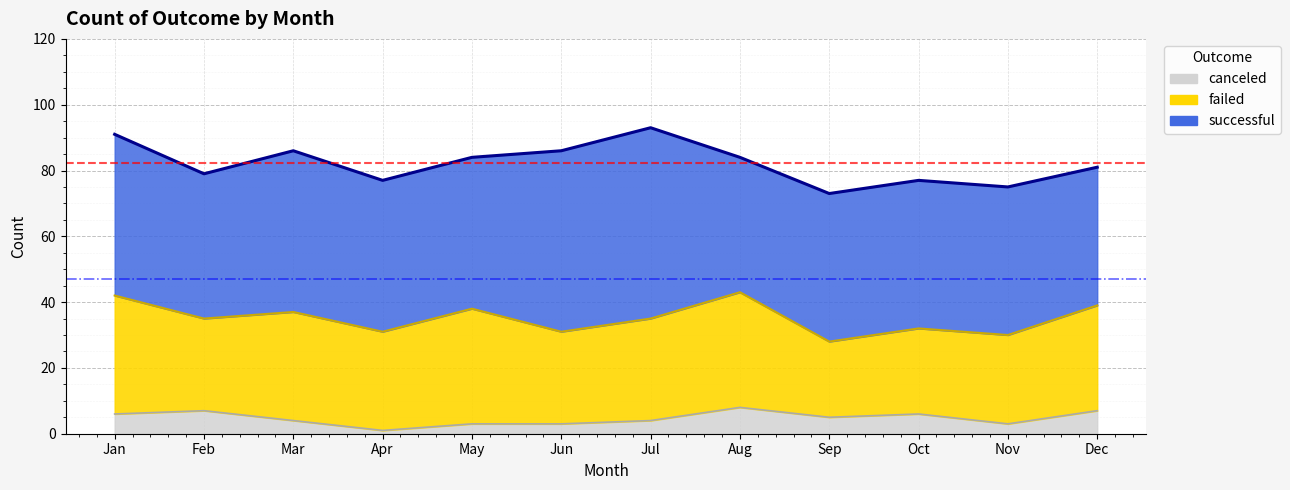

True or false: canceled and successful intersect in this chart.

False